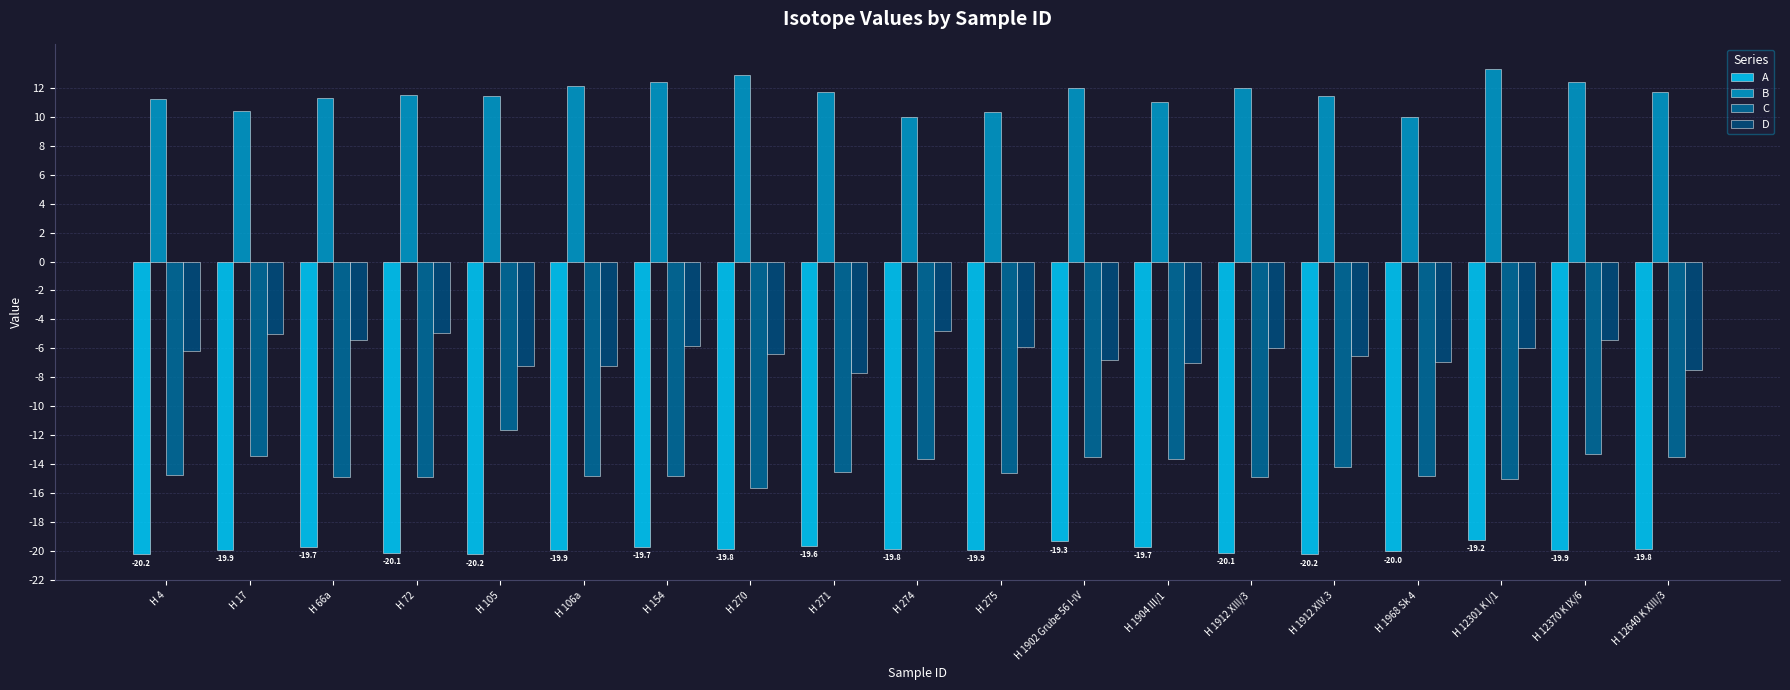

What is the spread (max minus min) of values at H 1912 XIII/3?

32.1